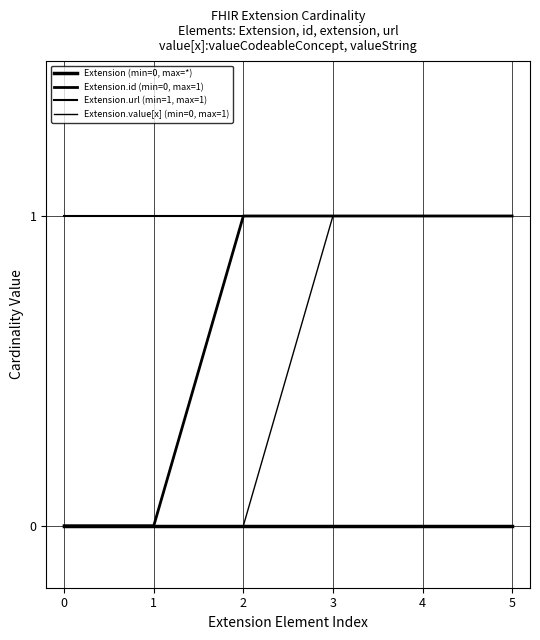

At how many categories does at least one series exceed 0?

6